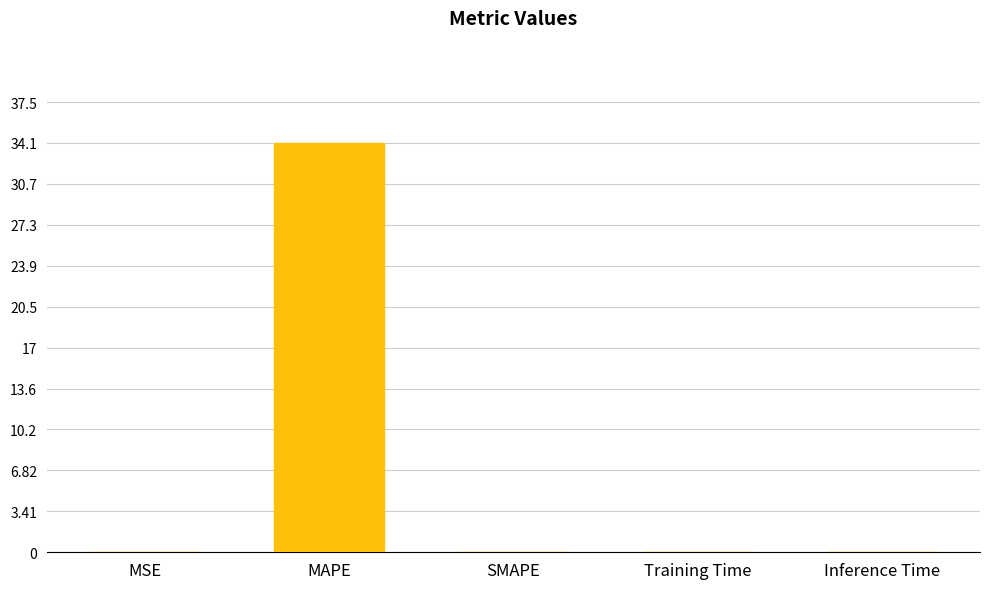

The chart shows a value of 0.0 at MSE. True or false?

True